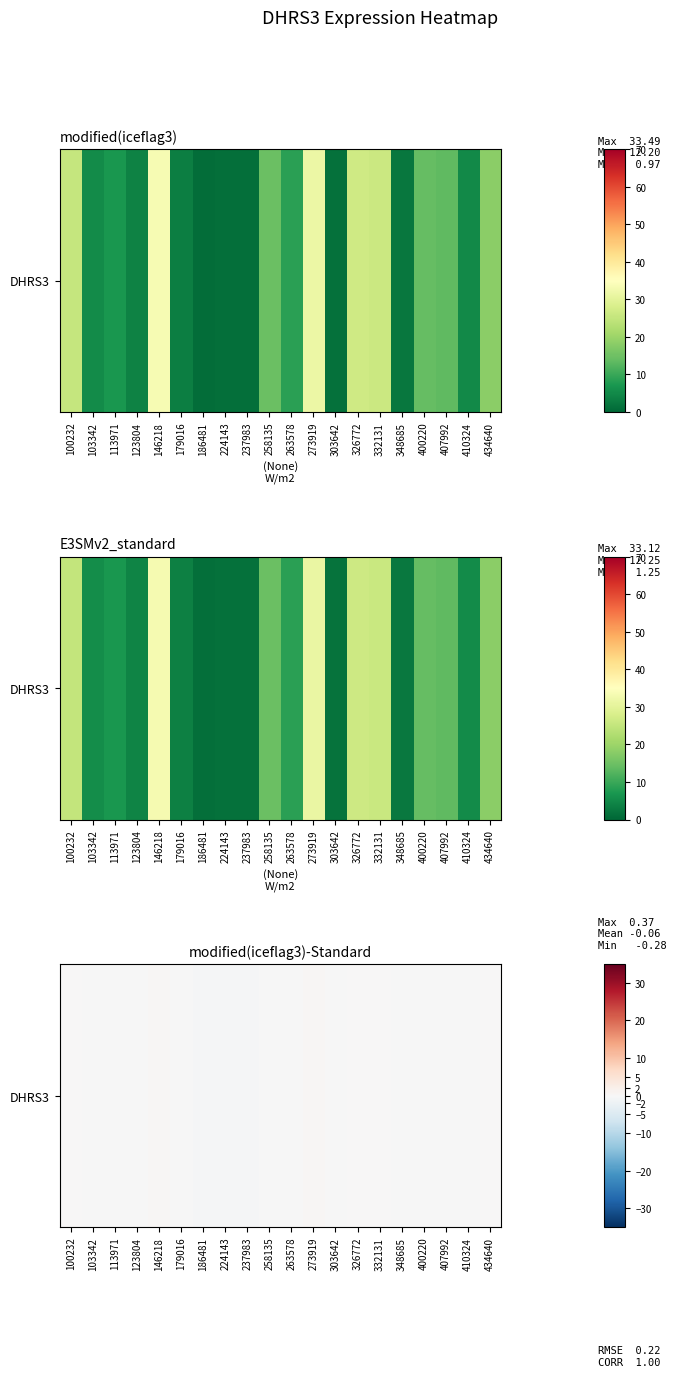

Which label corresponds to the smallest value in the chart?

186481